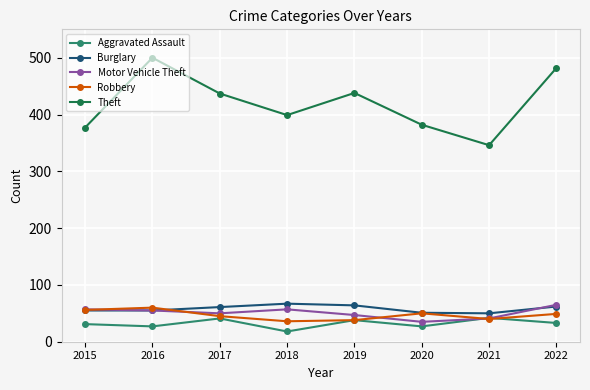

True or false: Robbery has more than 0 interior local peaks.

True